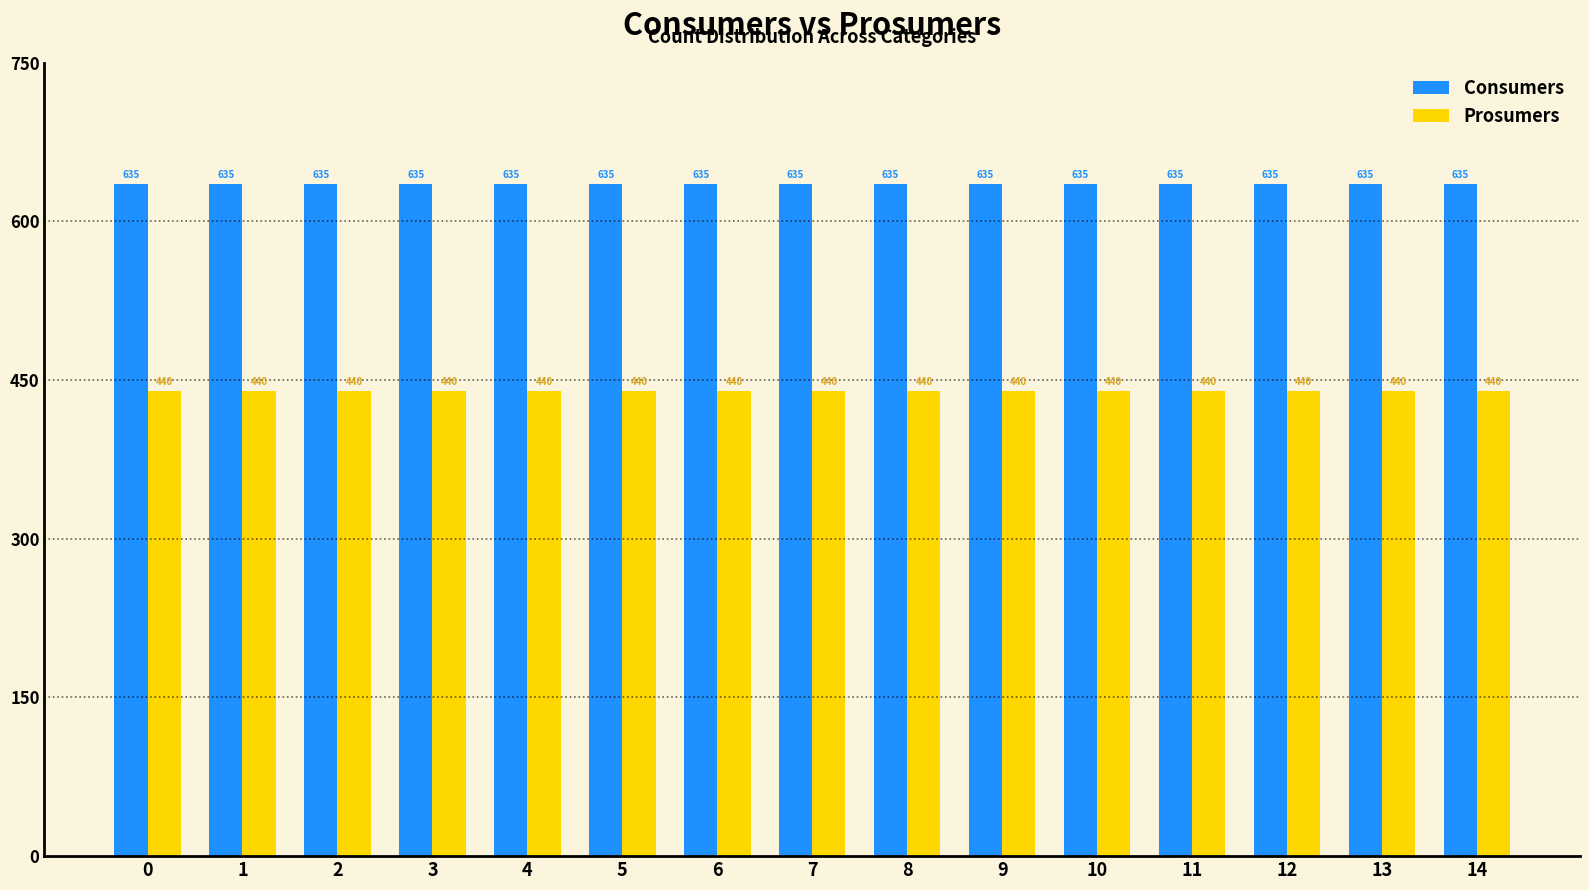

How many bars are there in each group?

2